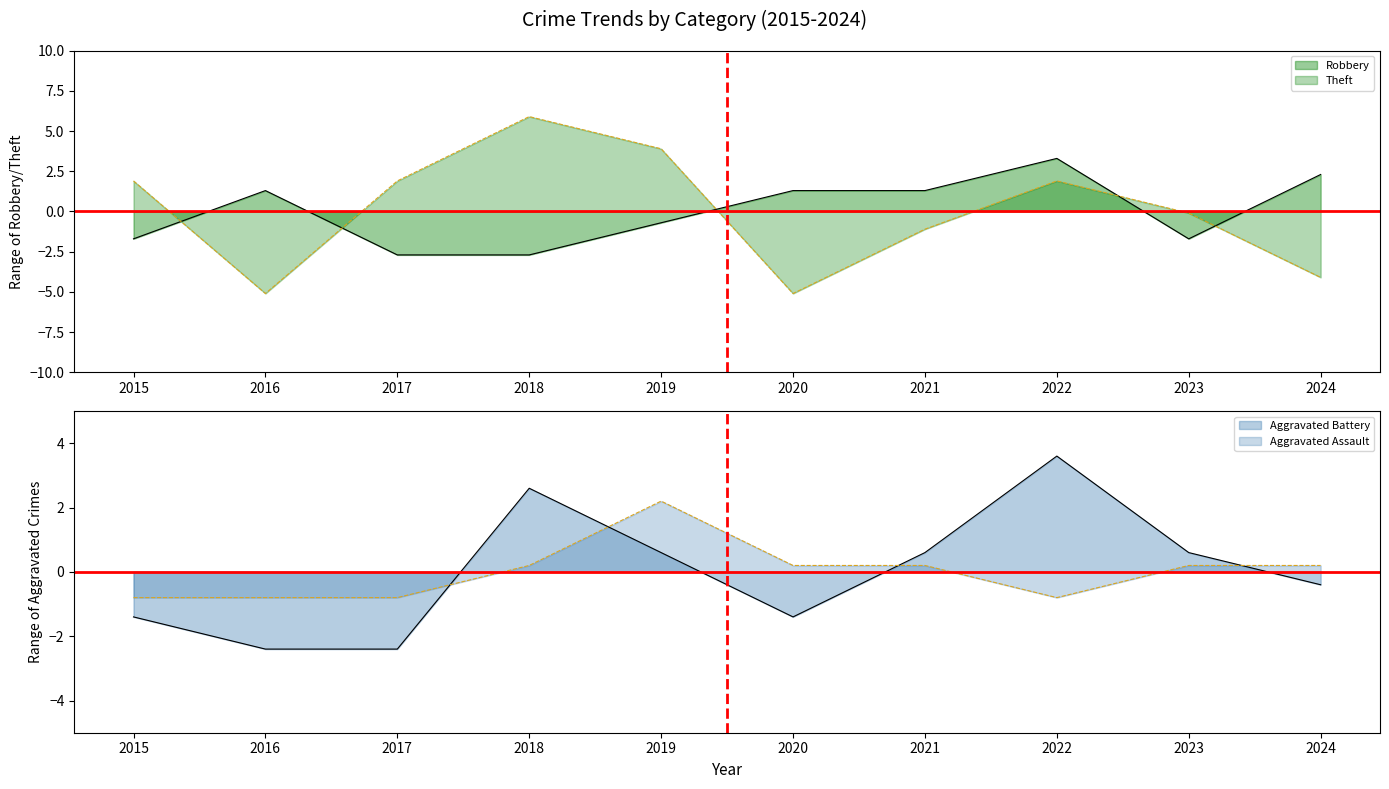

What is the value of the Aggravated Battery point at the 7th from the left?

0.6